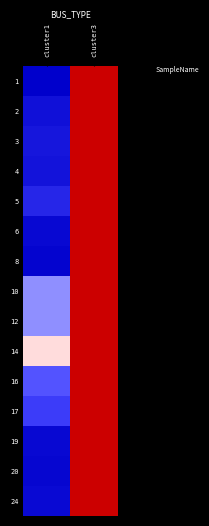

What is the total value across all series at cluster1?

14.9